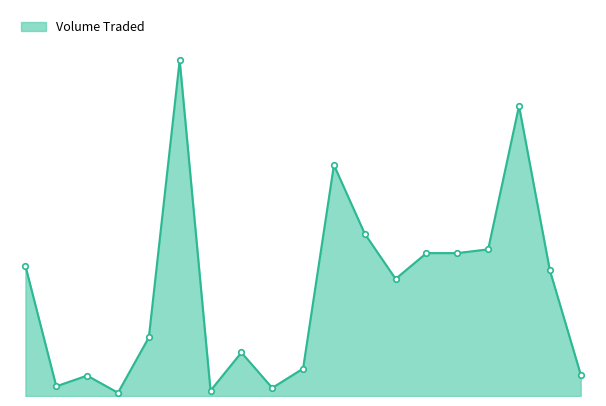

Is this an area chart (filled region under the line)?

Yes